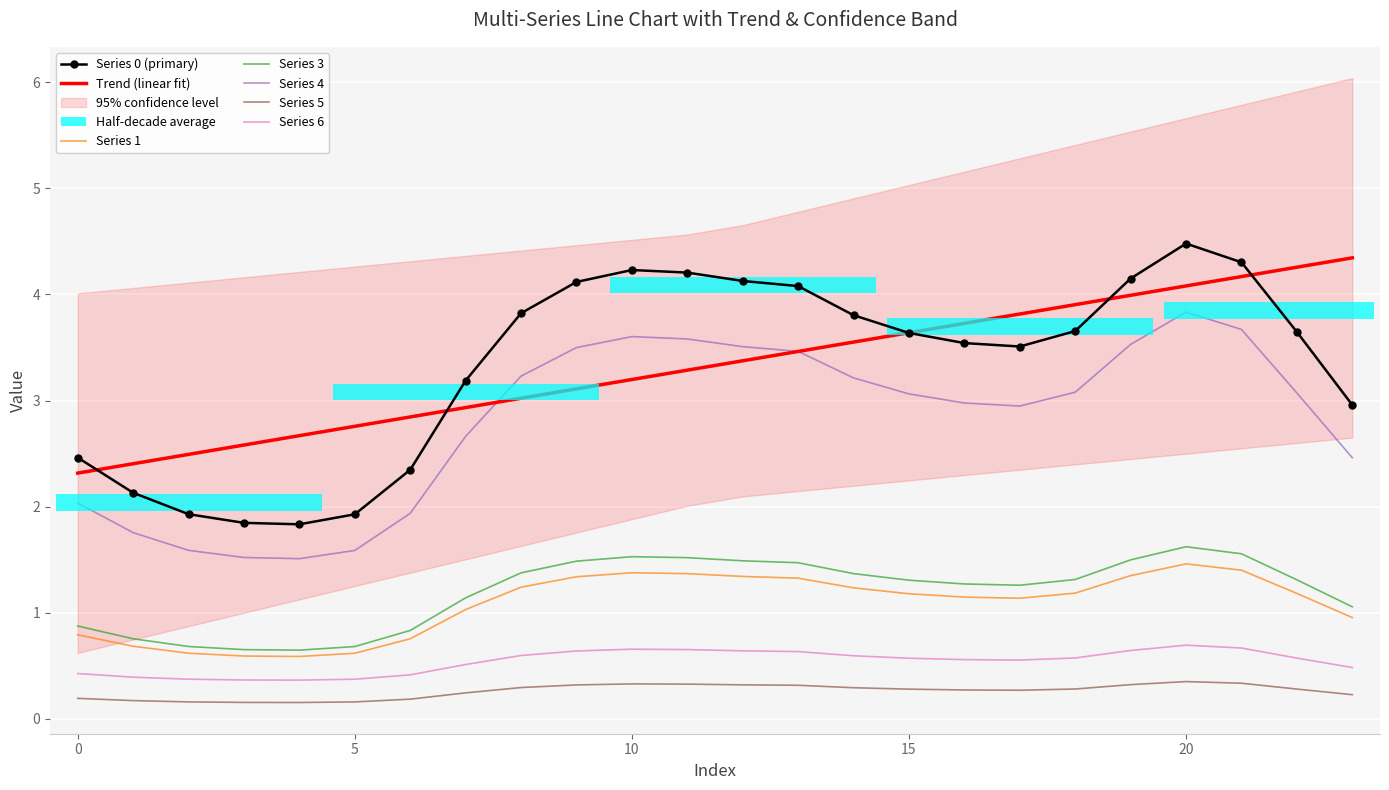

Which category has the lowest value across all series?

4